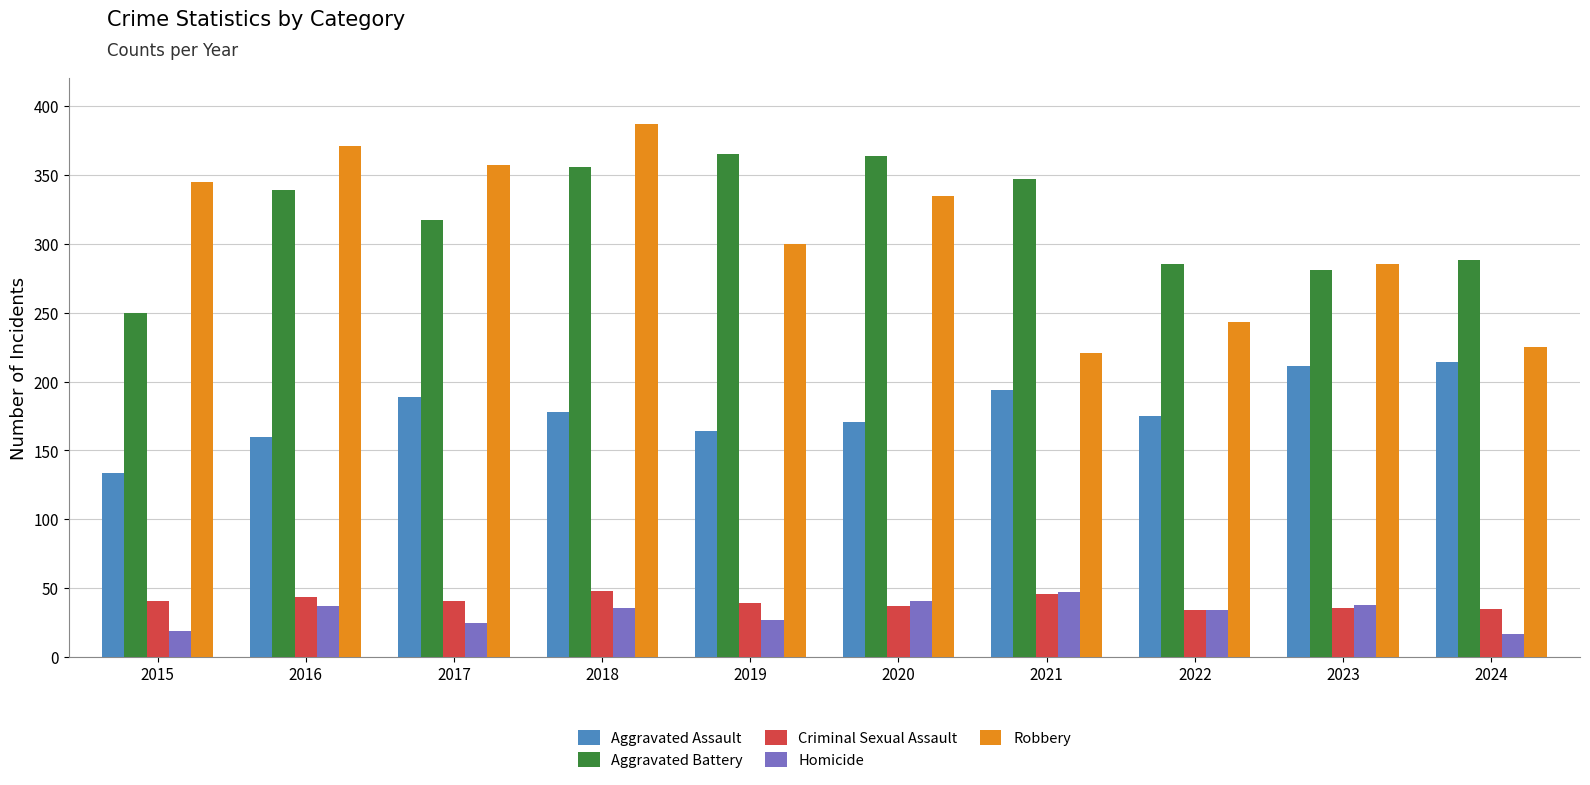

How many data points in Criminal Sexual Assault are less than 41?

5